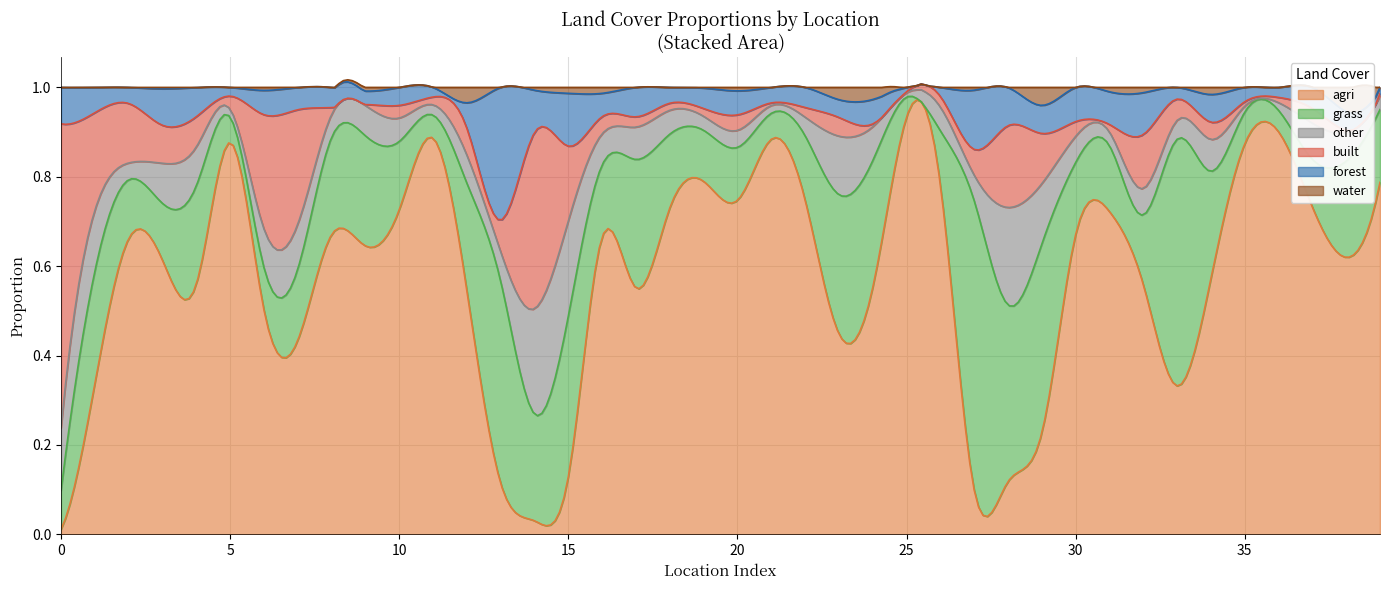

The agri series shows 0.3 at 38. True or false?

False